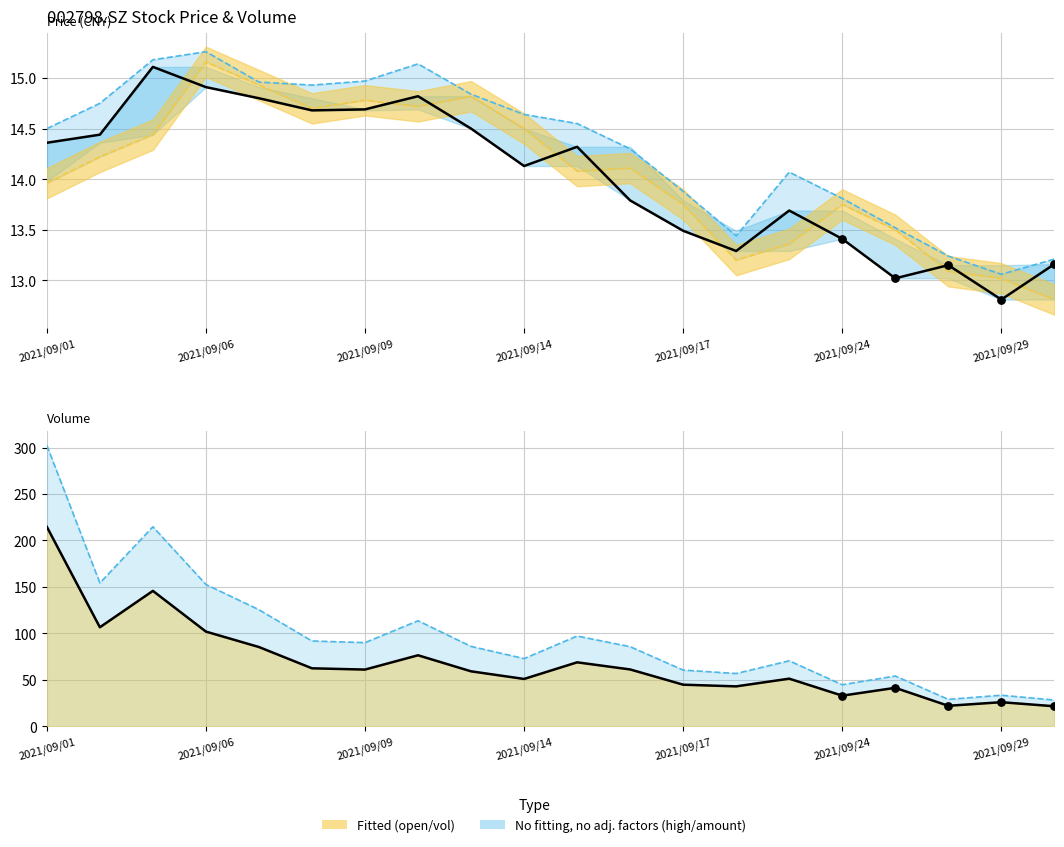

Which series reaches the maximum Y coordinate?

amount/1k (dashed)